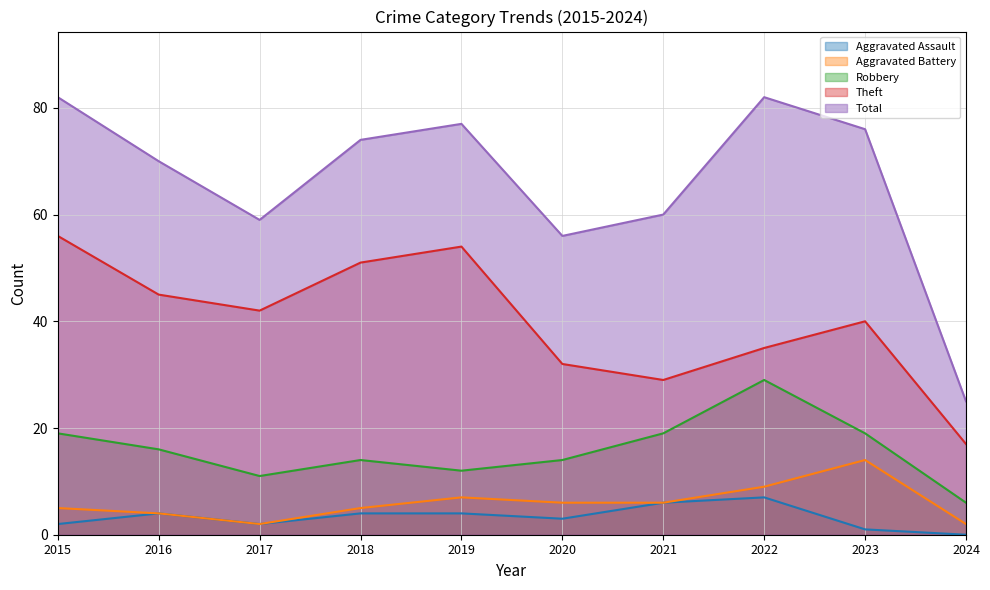

True or false: Total and Aggravated Assault cross at least once.

False